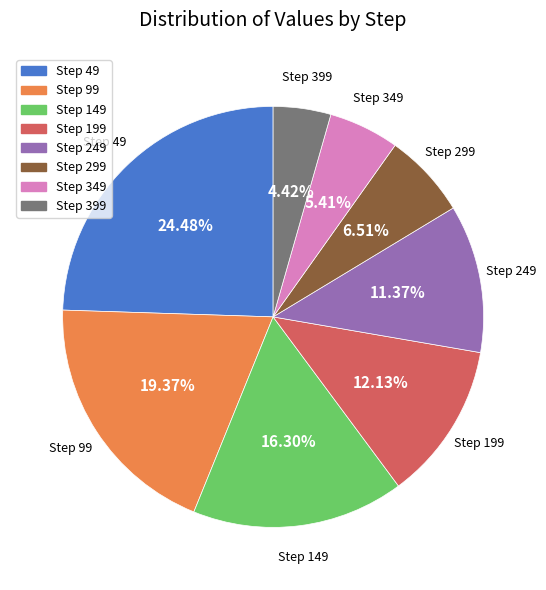

Is there a majority slice in this chart?

No